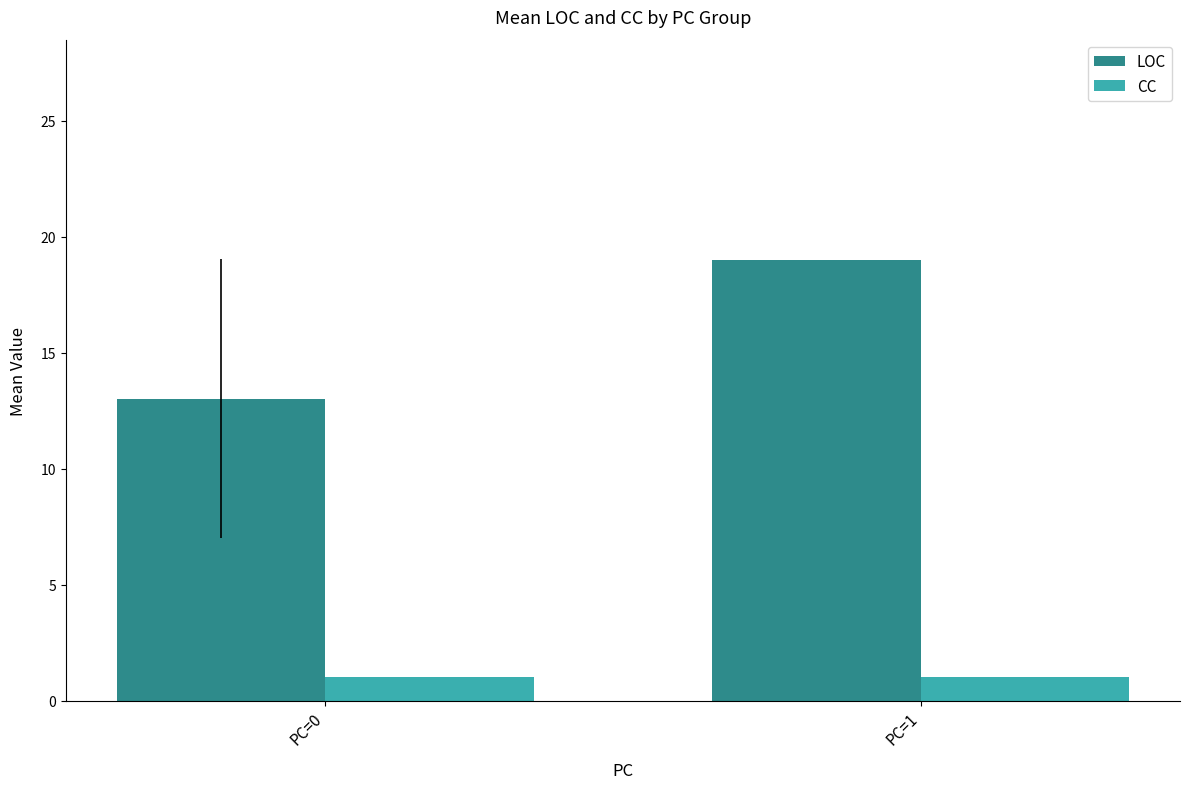

What is the lowest value of the CC series?

1.0